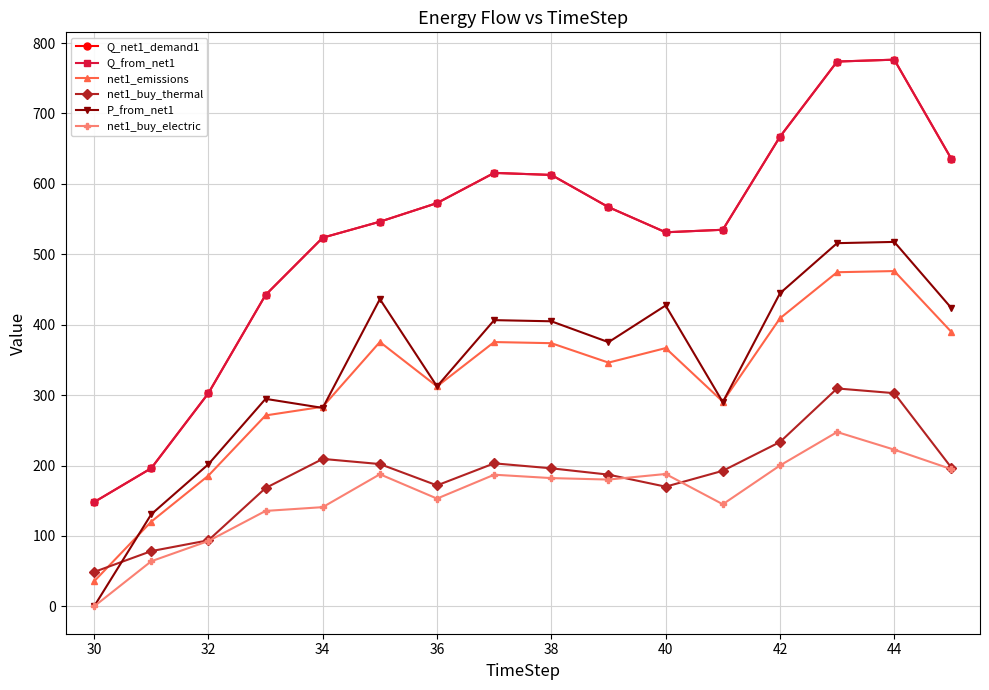

How many lines are shown in the chart?

6